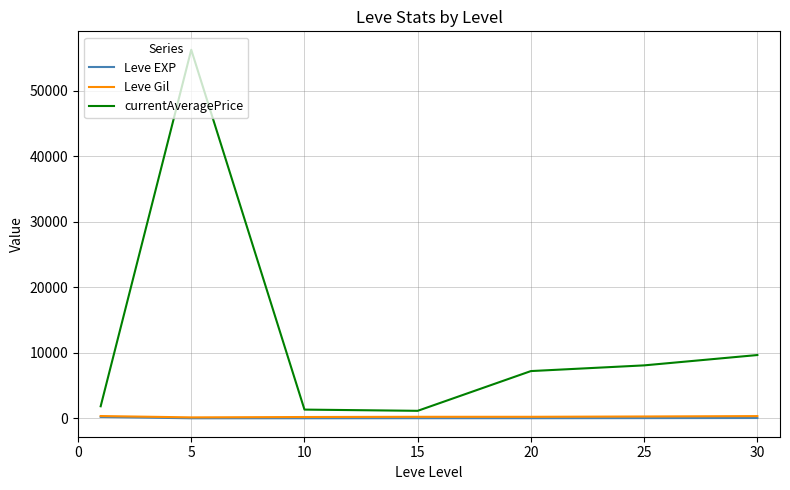

Which series has the largest total across all categories?

currentAveragePrice